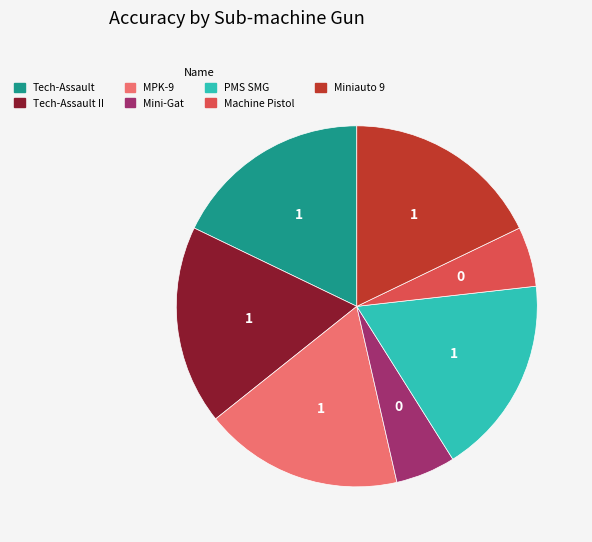

Is there any slice that represents more than half of the pie?

No